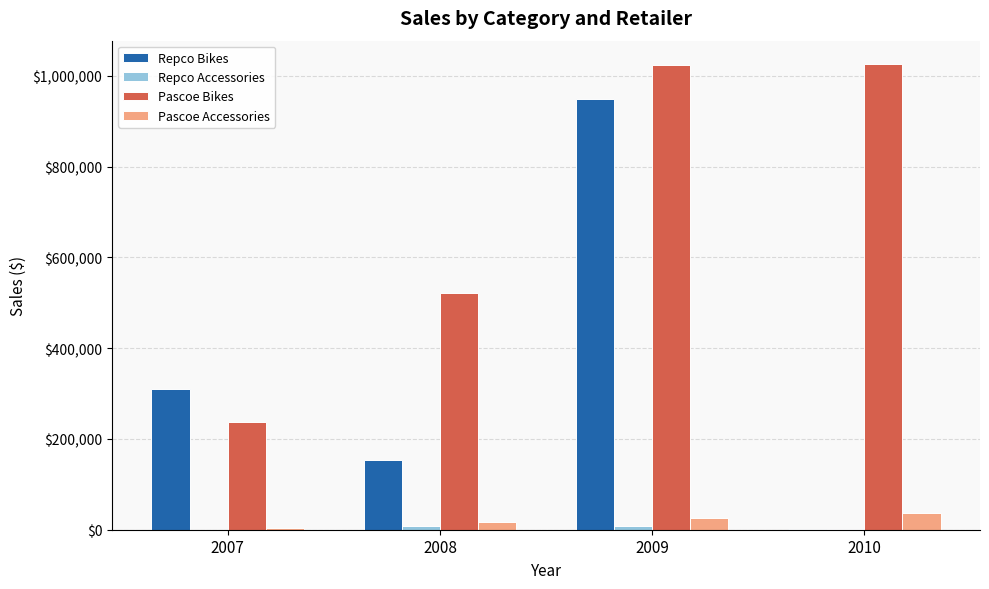

At which category is the sum across all series the highest?

2009